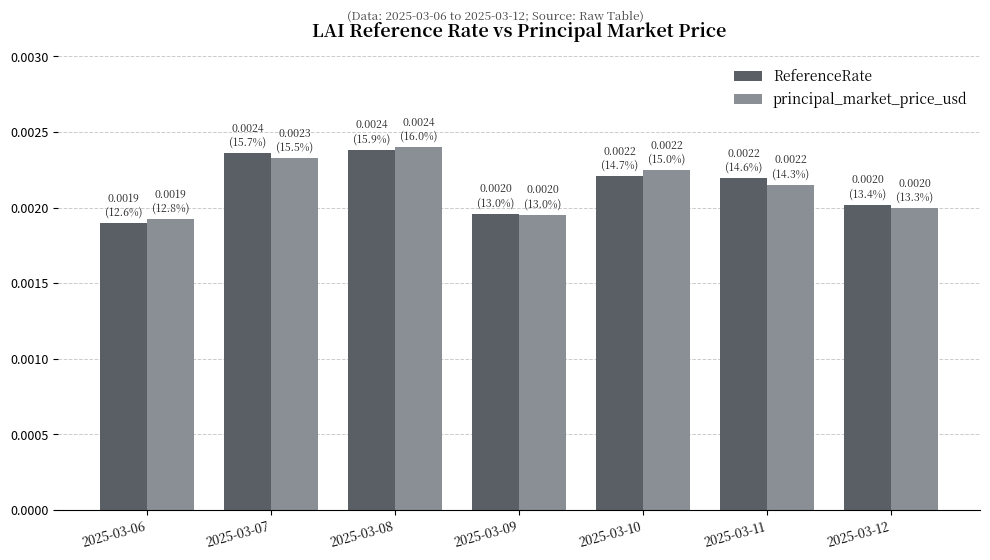

Count the ReferenceRate values in the range 0 to 1.

7